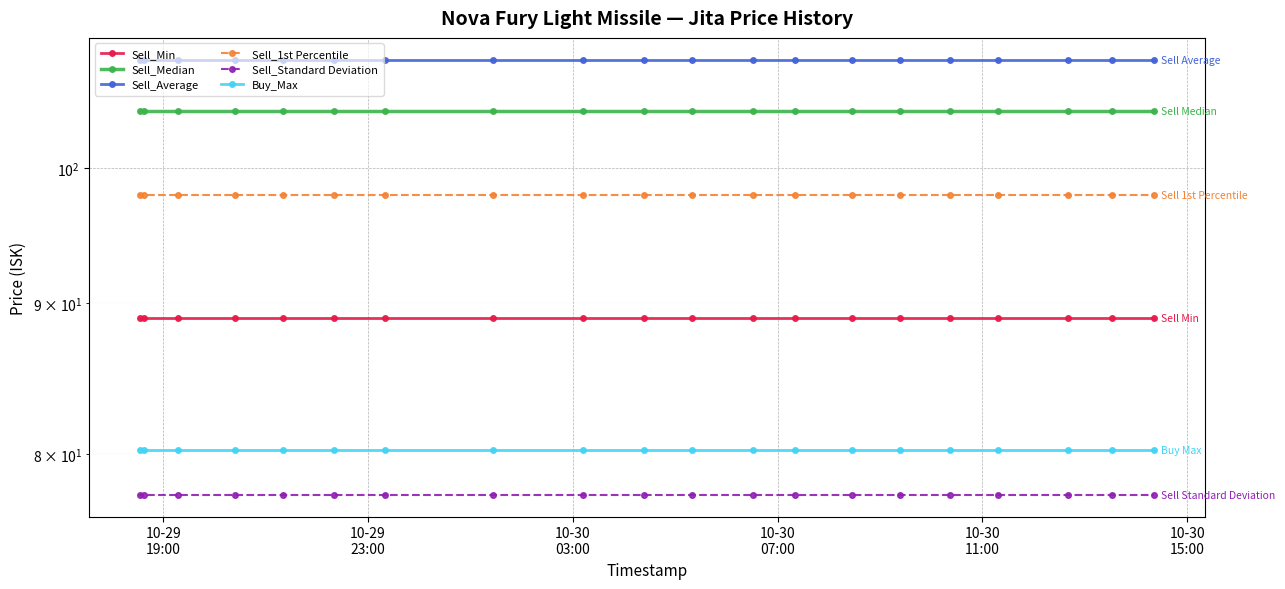

At which label is Sell_Average closest to 108?

10-29
19:00